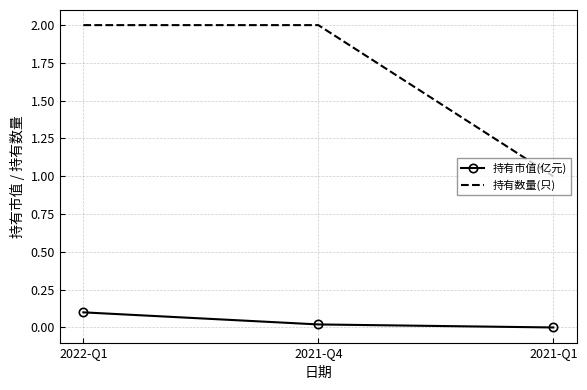

At which category is the sum across all series the highest?

2022-Q1